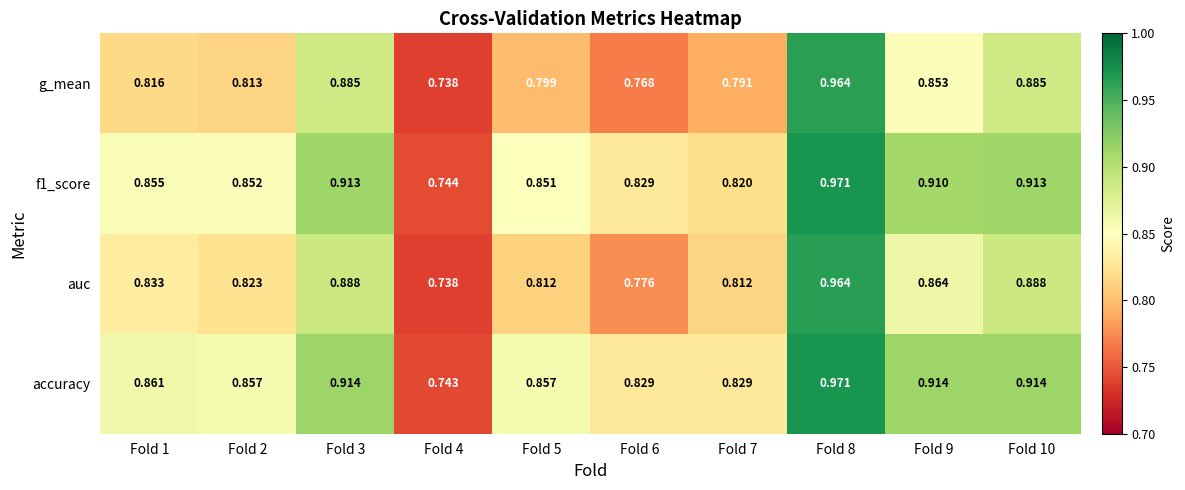

Is the value of f1_score at Fold 10 greater than the value of g_mean at Fold 6?

Yes